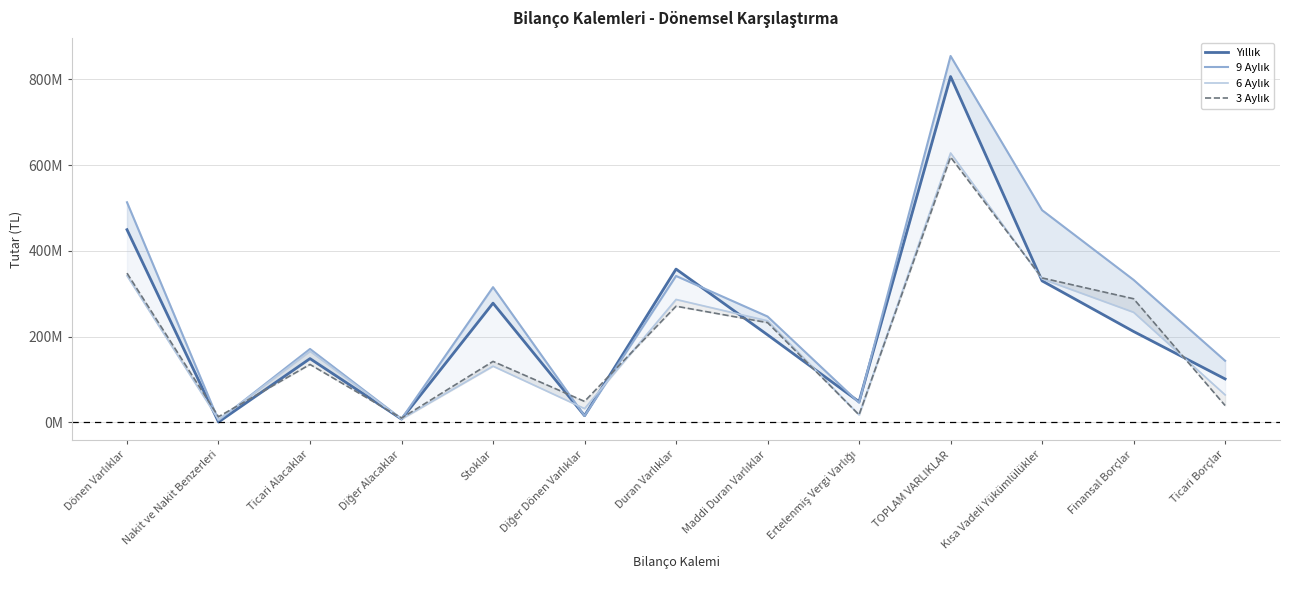

What is the label of the 3rd point from the left?

Ticari Alacaklar